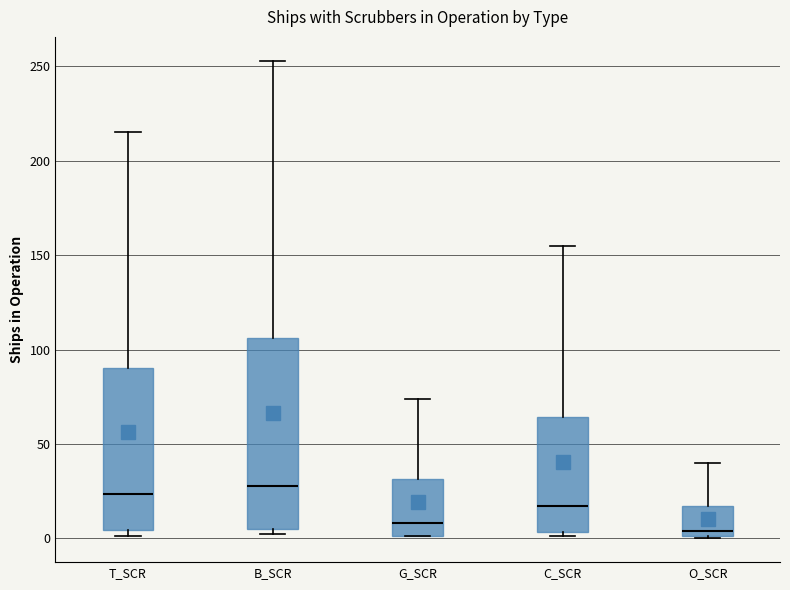

Reading left to right, transcribe this box plot: for each box, give where its median line is, the range the box spans, and where its two whiskers end, as read against the y-axis. The values are not printed on the chart, so give them approximately, as read against the axis.

T_SCR: median 25, box 5 to 90, whiskers 0 to 215
B_SCR: median 30, box 5 to 105, whiskers 0 to 255
G_SCR: median 10, box 0 to 30, whiskers 0 to 75
C_SCR: median 15, box 5 to 65, whiskers 0 to 155
O_SCR: median 5, box 0 to 15, whiskers 0 to 40